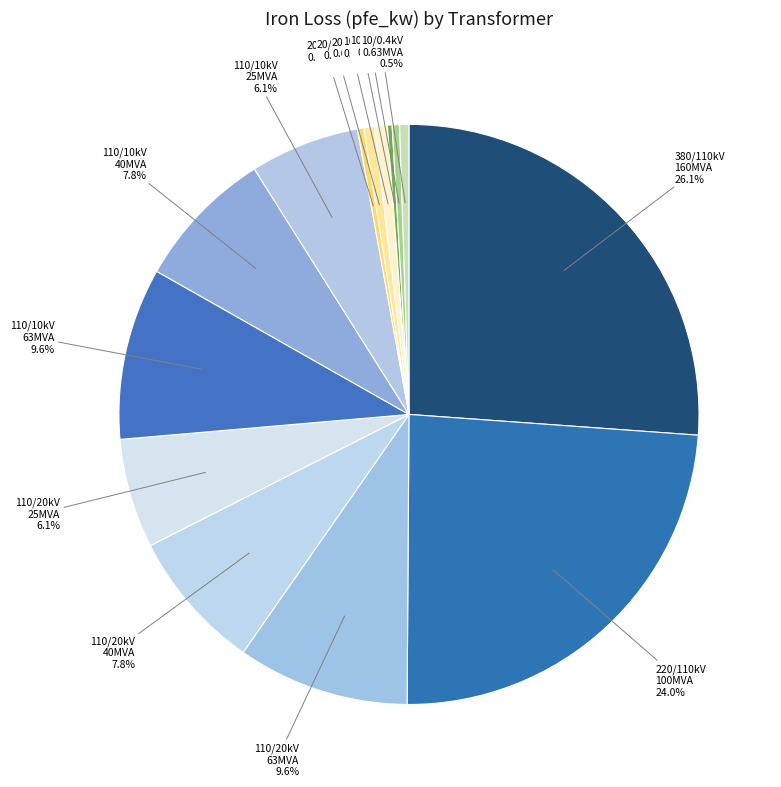

What percentage is NOT represented by 10/0.4kV 0.63MVA?

99.5%